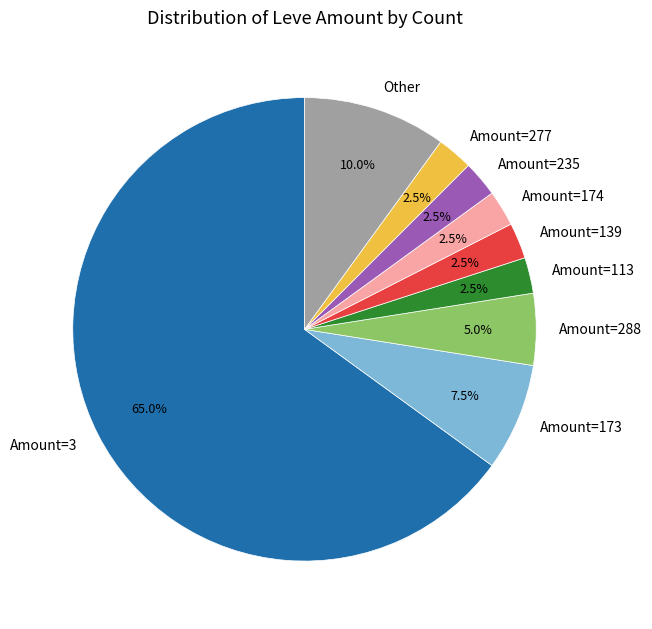

What percentage do Amount=288 and Amount=277 together represent?

7.5%